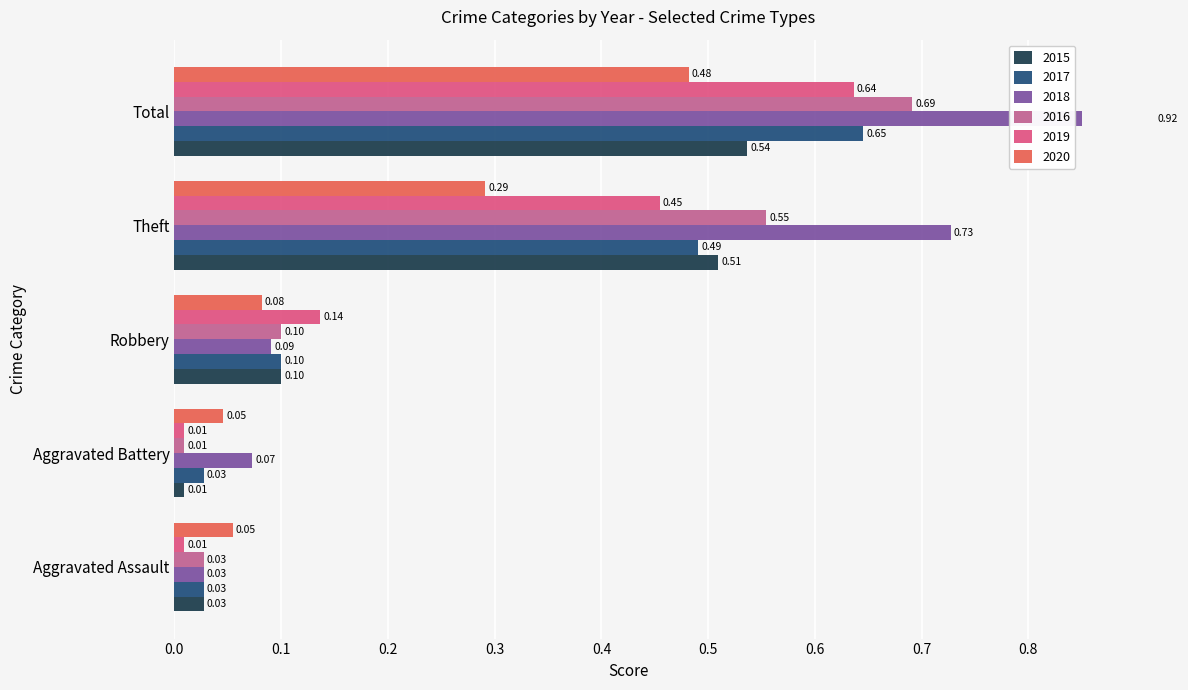

What is the label of the 2nd bar from the right?

Theft